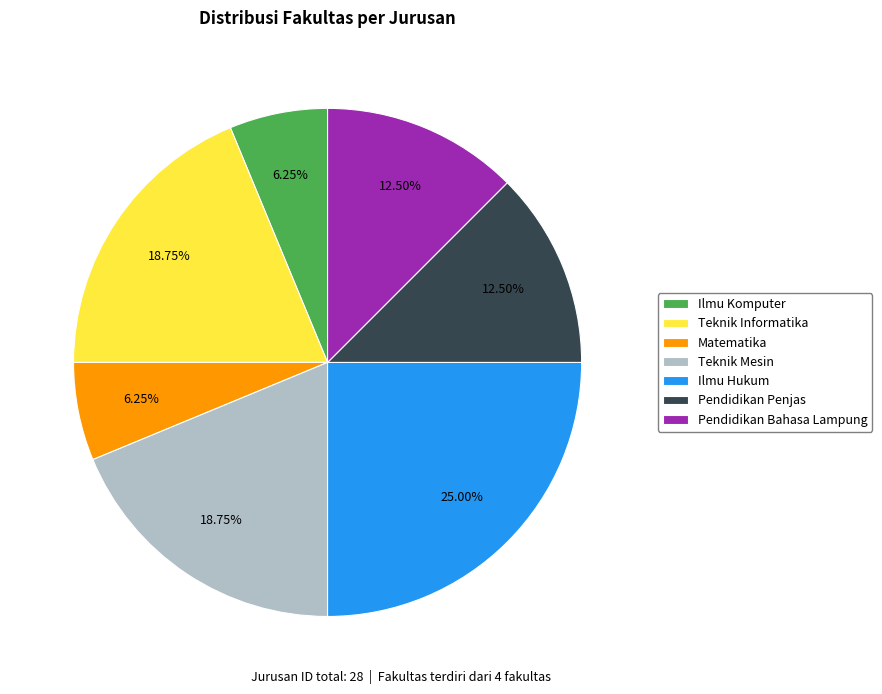

How many slices are in this pie chart?

7